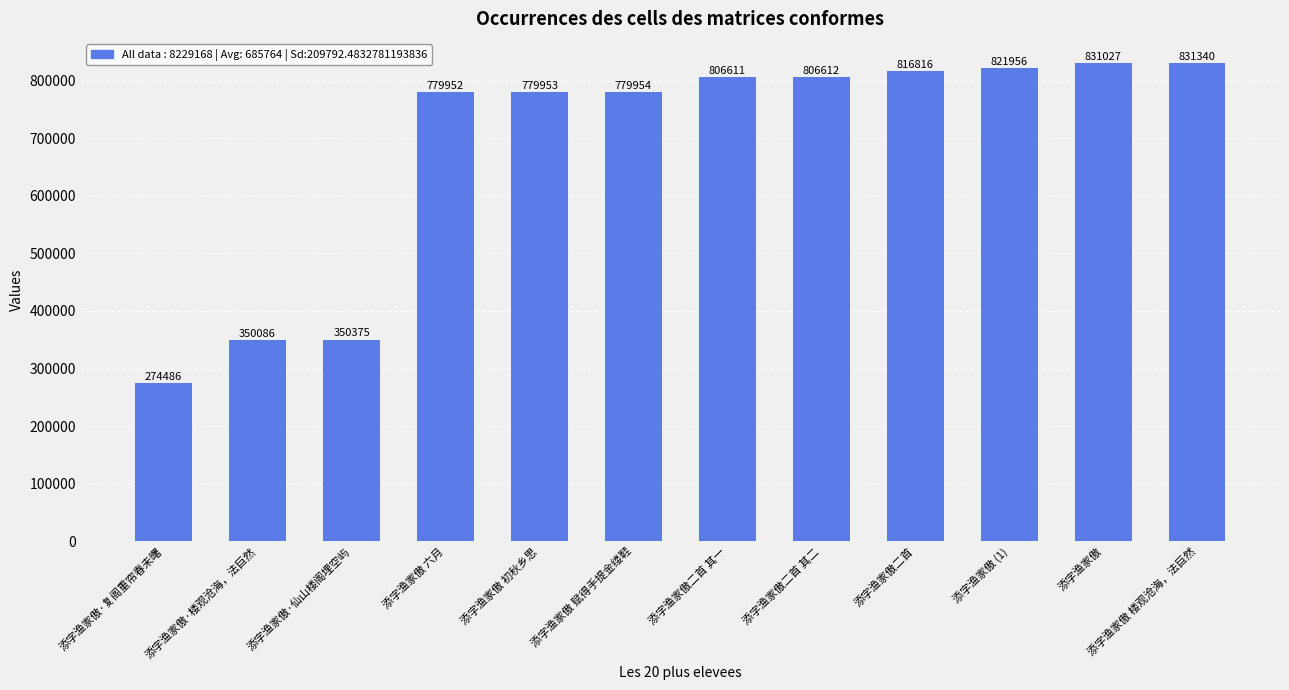

Reading left to right, transcribe all the data shown in this chart.

274486	350086	350375	779952	779953	779954	806611	806612	816816	821956	831027	831340